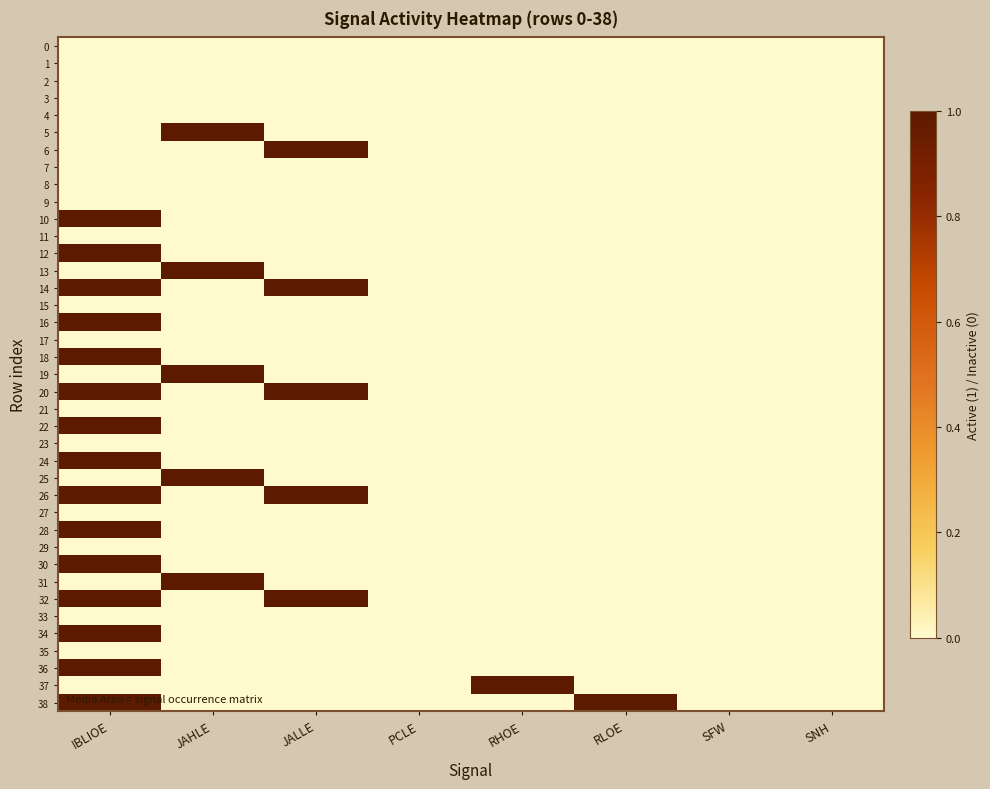

What is the difference between the highest and lowest values at IBLIOE?

1